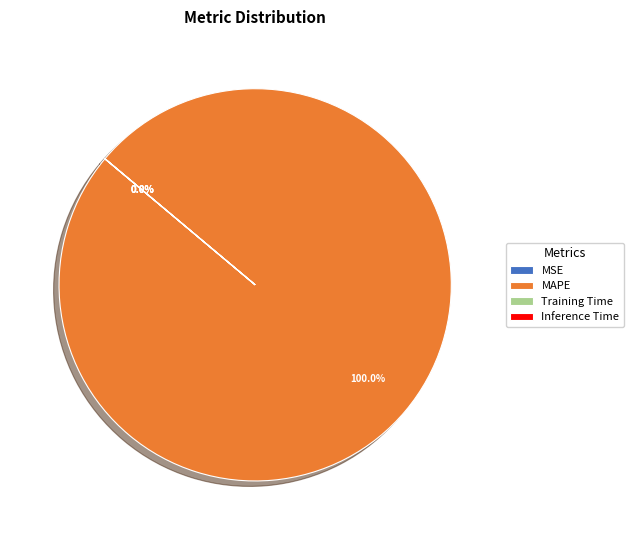

What is the smallest slice in the pie chart?

Inference Time